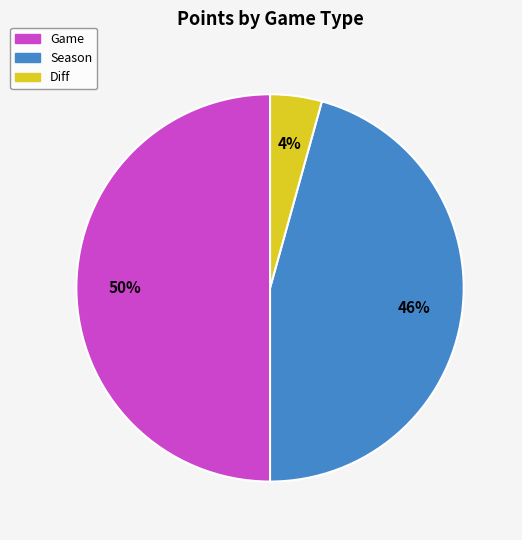

What is the ratio of the value at Season to the value at Game?

0.9